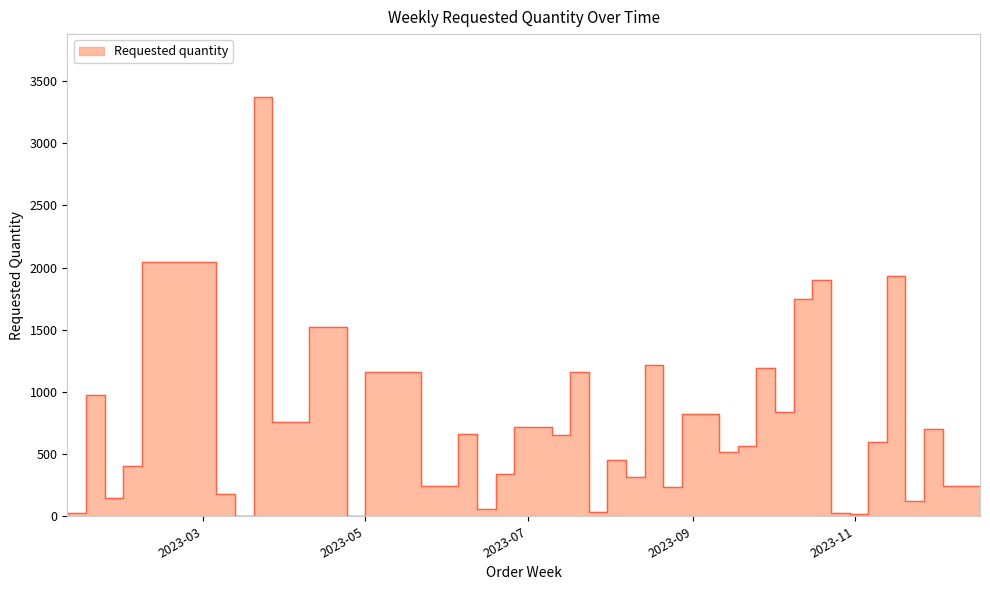

Which category has the highest value across all series?

2023-03-27